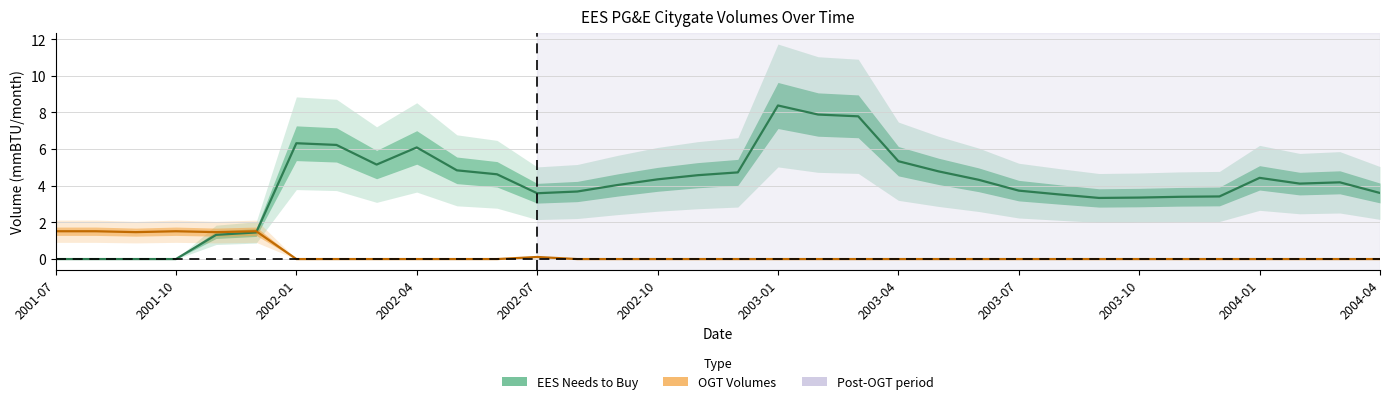

In OGT Volumes (col_2), how many points are lower than both neighbors (excluding endpoints)?

2